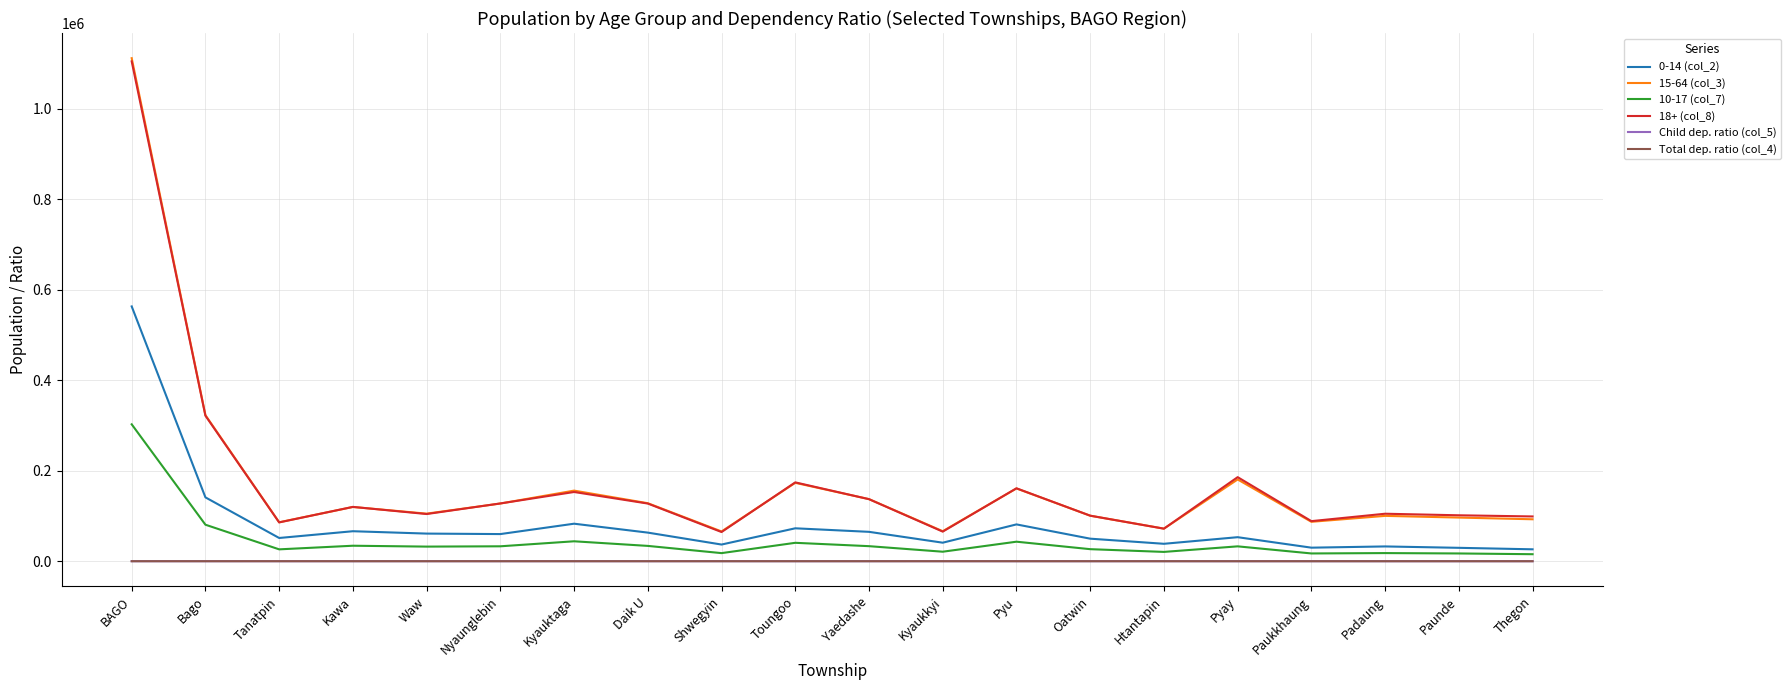

Is this an area chart (filled region under the line)?

No